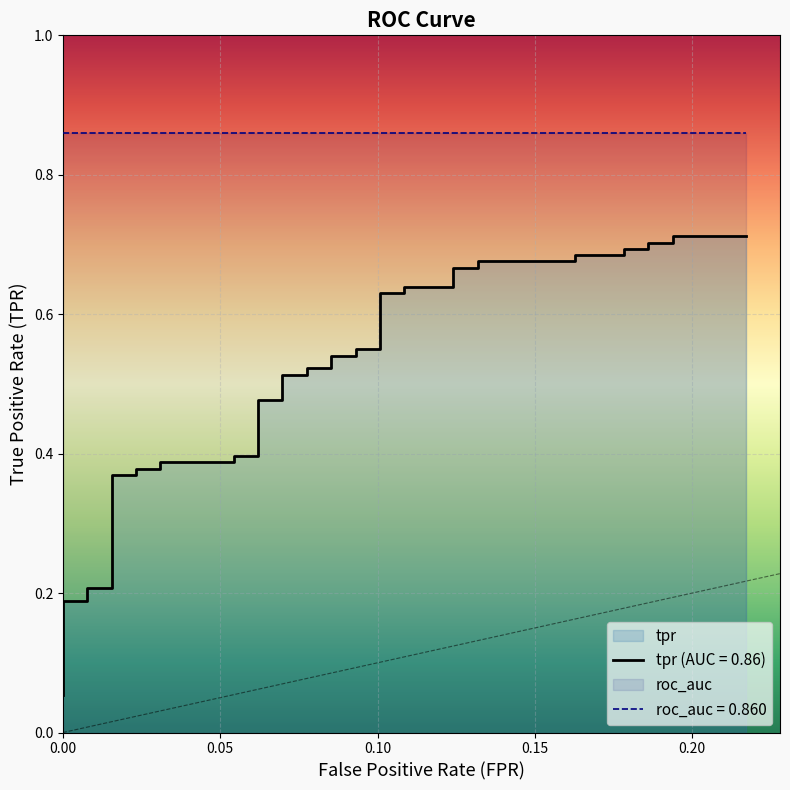

True or false: the data has more than 2 interior local peaks.

False